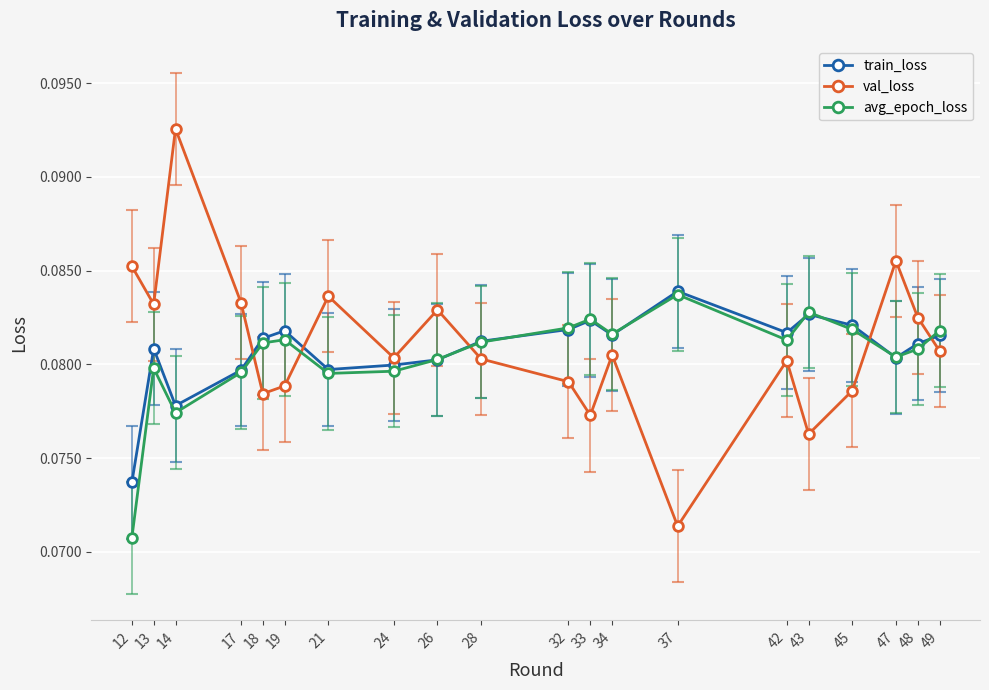

At which label does val_loss reach its minimum?

37